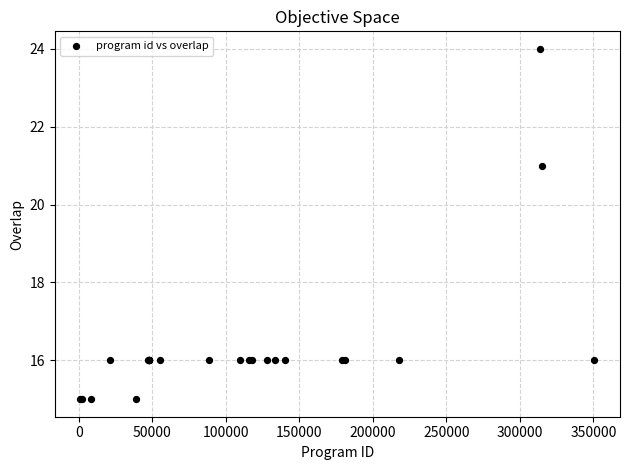

What Y value in the scatter plot is closest to 19?

21